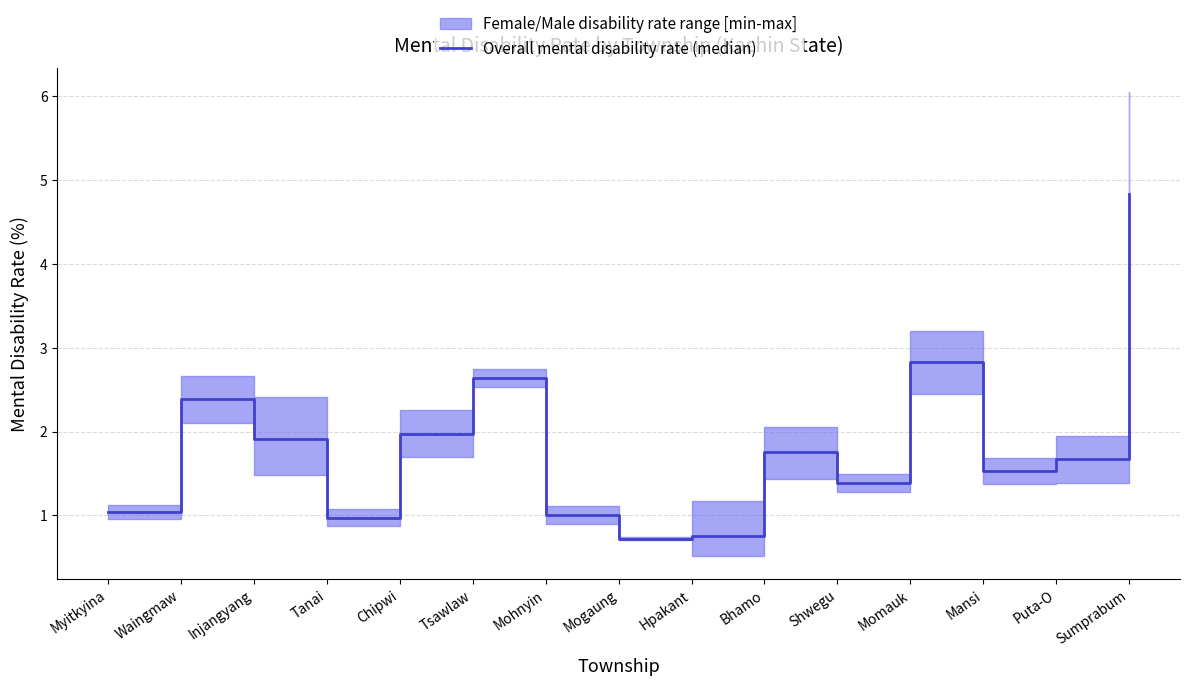

What is the value of the 3rd point from the left?

1.9